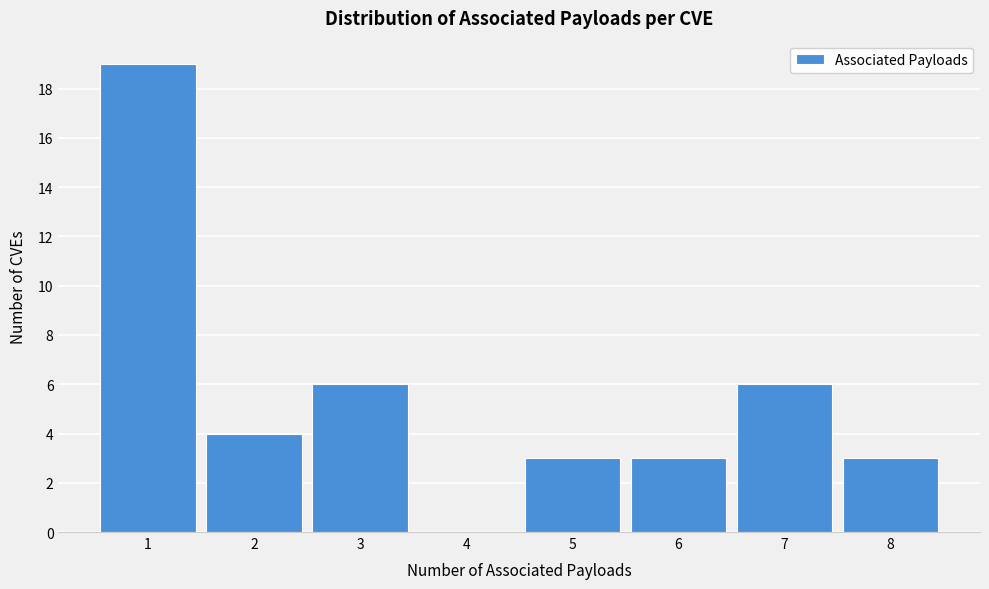

Reading left to right, transcribe this chart: for each bar, give the range it covers on the x-axis and its height. The values are not printed on the chart, so give them approximately, as read against the axis.

0.5 to 1.5: 19
1.5 to 2.5: 4
2.5 to 3.5: 6
3.5 to 4.5: 0
4.5 to 5.5: 3
5.5 to 6.5: 3
6.5 to 7.5: 6
7.5 to 8.5: 3